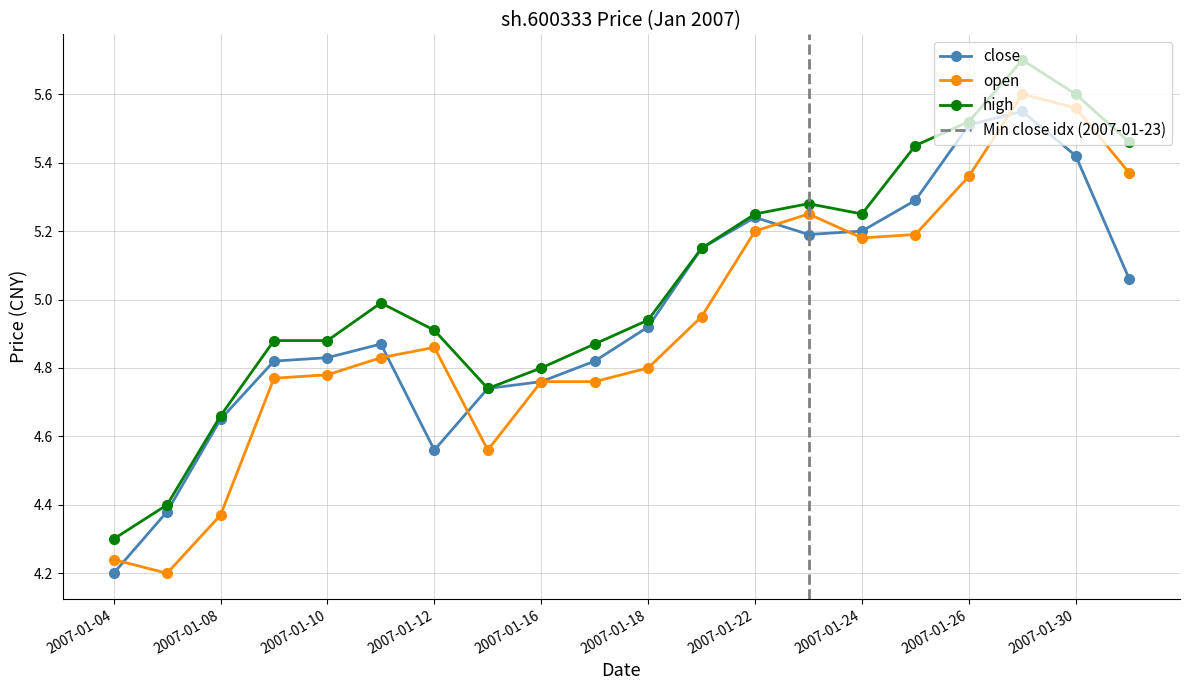

What is the difference between the open values at 2007-01-25 and 2007-01-10?

0.4